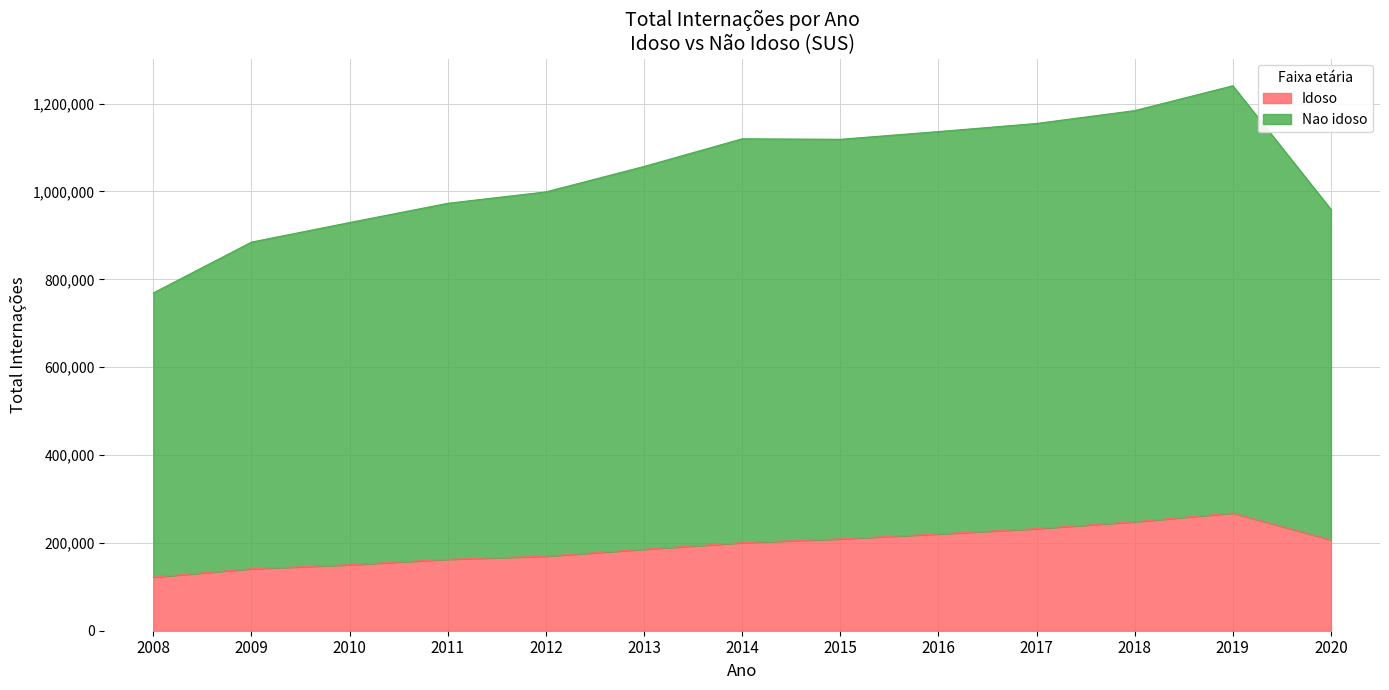

How many lines are shown in the chart?

2